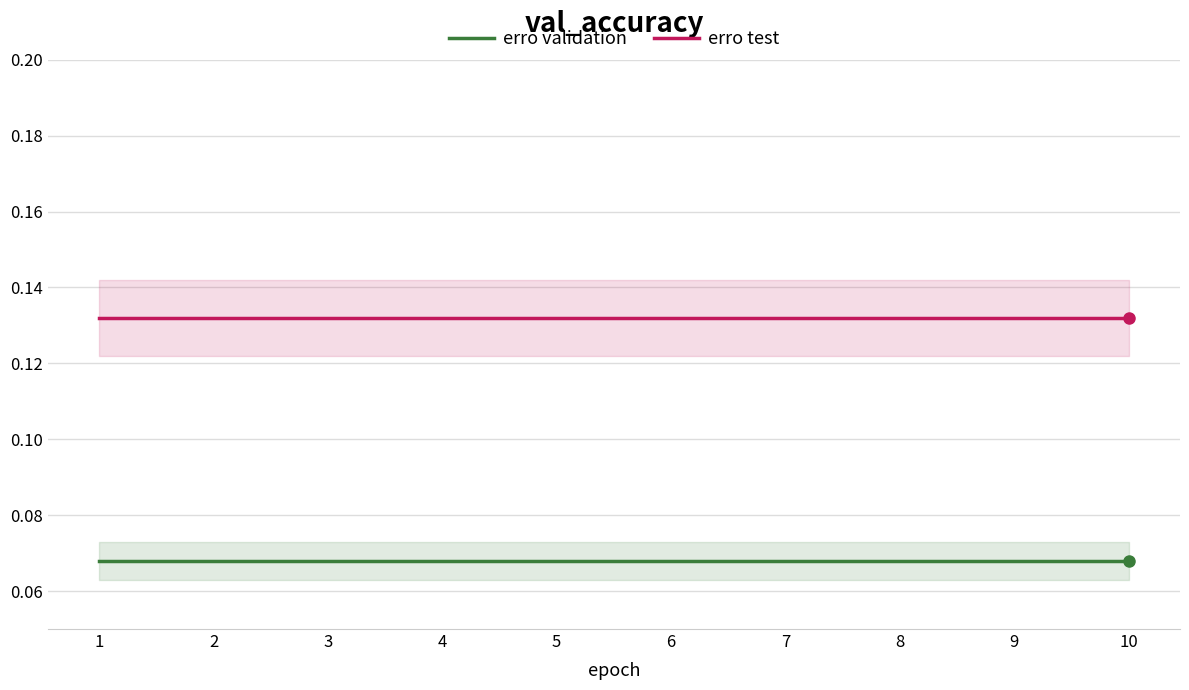

True or false: erro test has more than 1 interior local peaks.

False